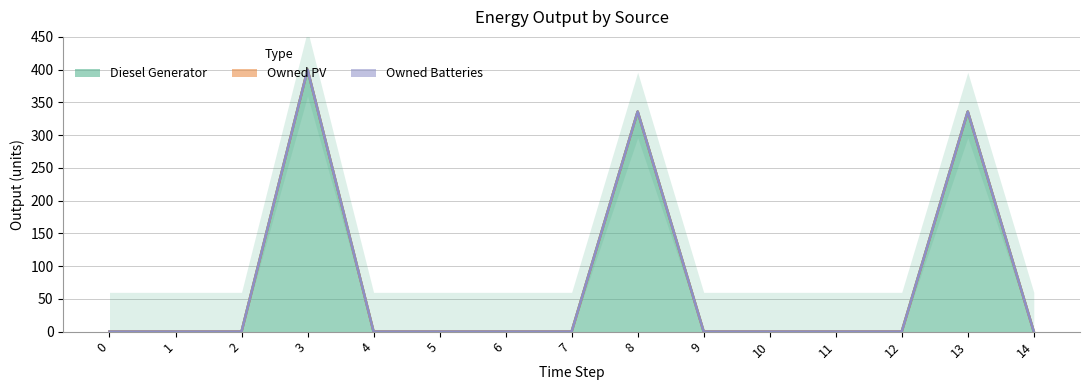

Reading left to right, what are all the values shown in this chart?

Diesel Generator: 0	0	0	400	0	0	0	0	336	0	0	0	0	336	0
Owned PV: 0	0	0	0	0	0	0	0	0	0	0	0	0	0	0
Owned Batteries: 0	0	0	0	0	0	0	0	0	0	0	0	0	0	0